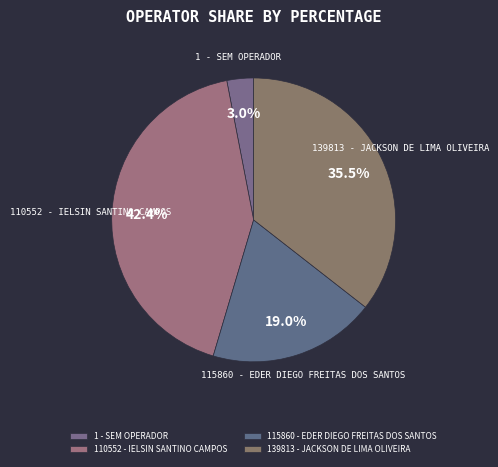

Which category has the smallest portion of the pie?

1 - SEM OPERADOR